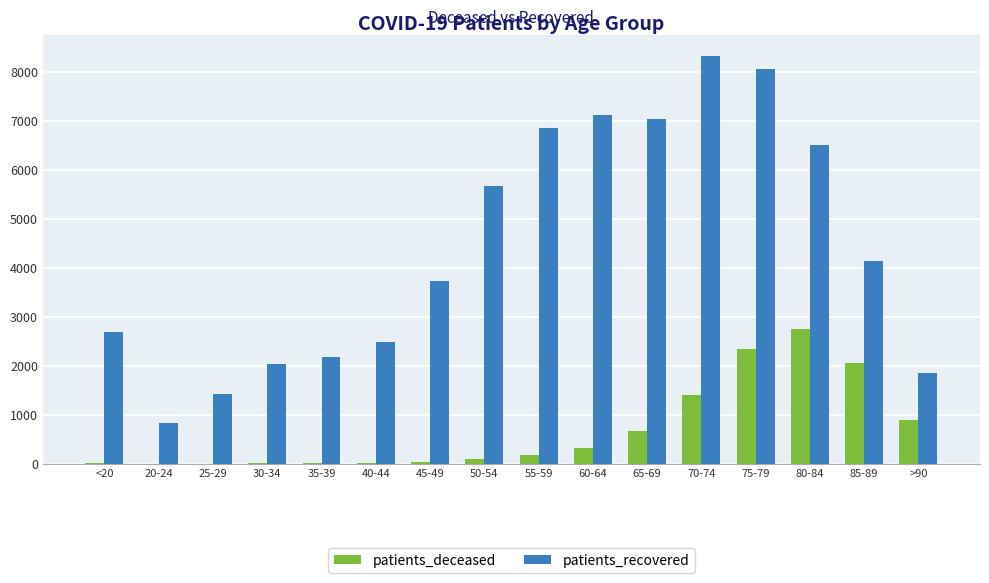

Count the number of data series in this chart.

2